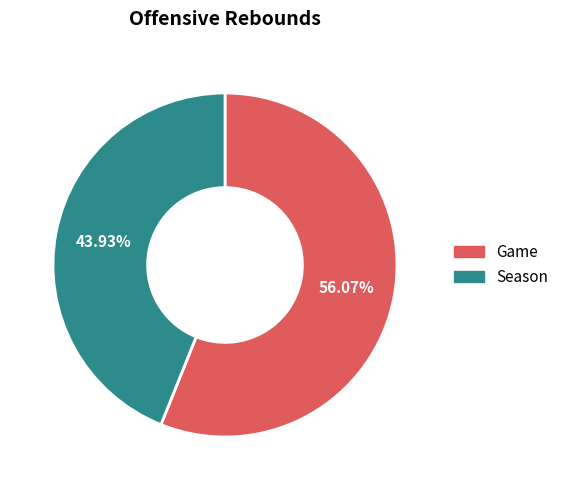

What is the largest slice in the pie chart?

Game